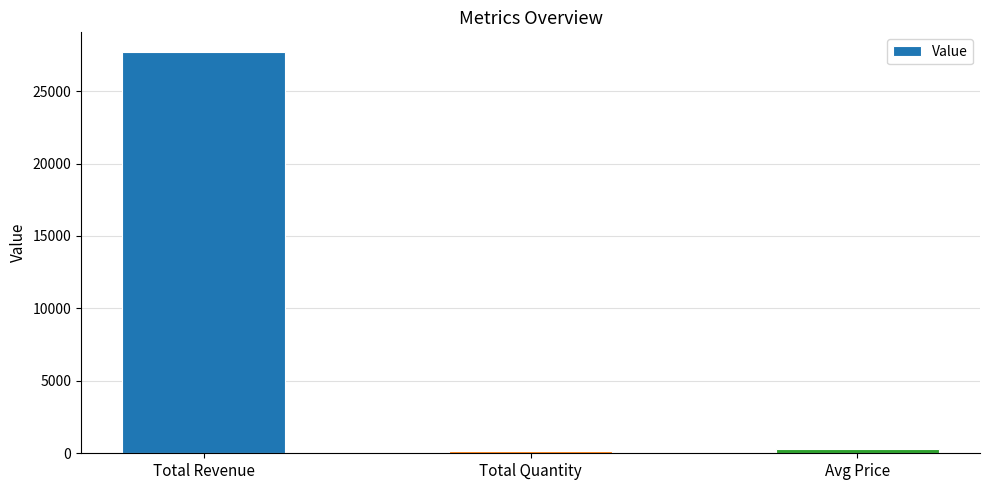

Which label corresponds to the largest value in the chart?

Total Revenue